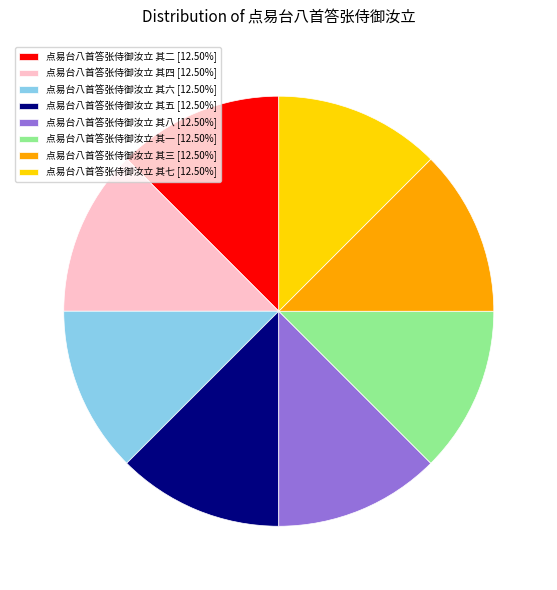

What is the ratio of the value at 点易台八首答张侍御汝立 其五 [12.50%] to the value at 点易台八首答张侍御汝立 其三 [12.50%]?

1.0